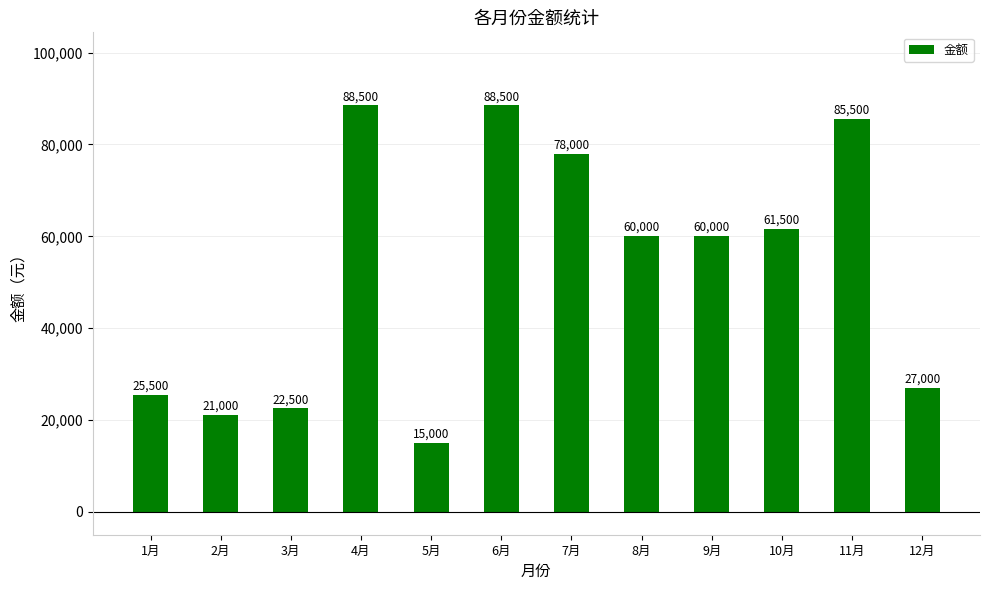

What is the greatest value displayed?

88500